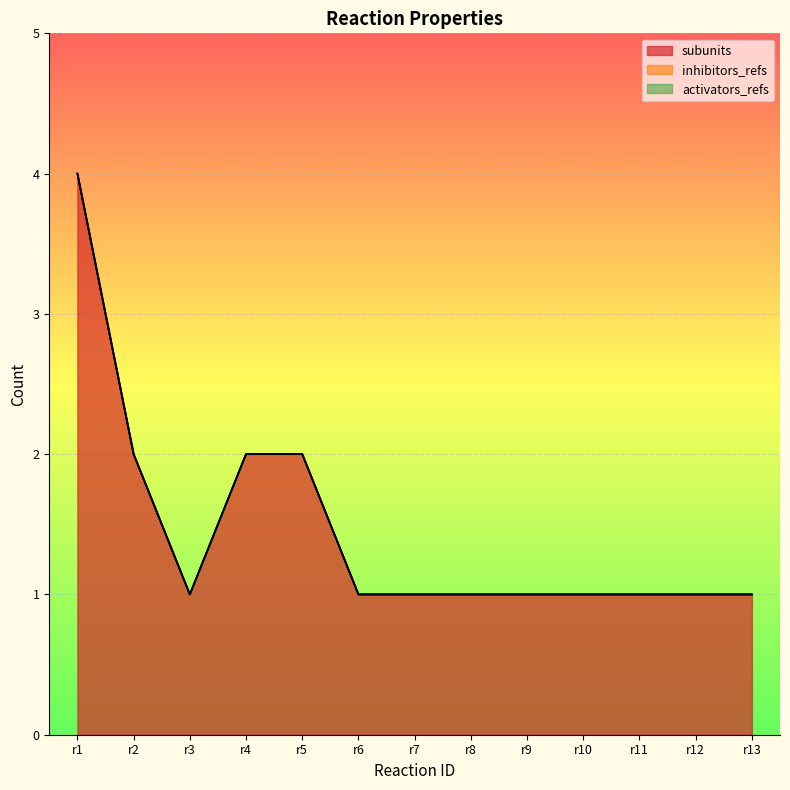

List the series in order of their peak value, highest first.

subunits, inhibitors_refs, activators_refs